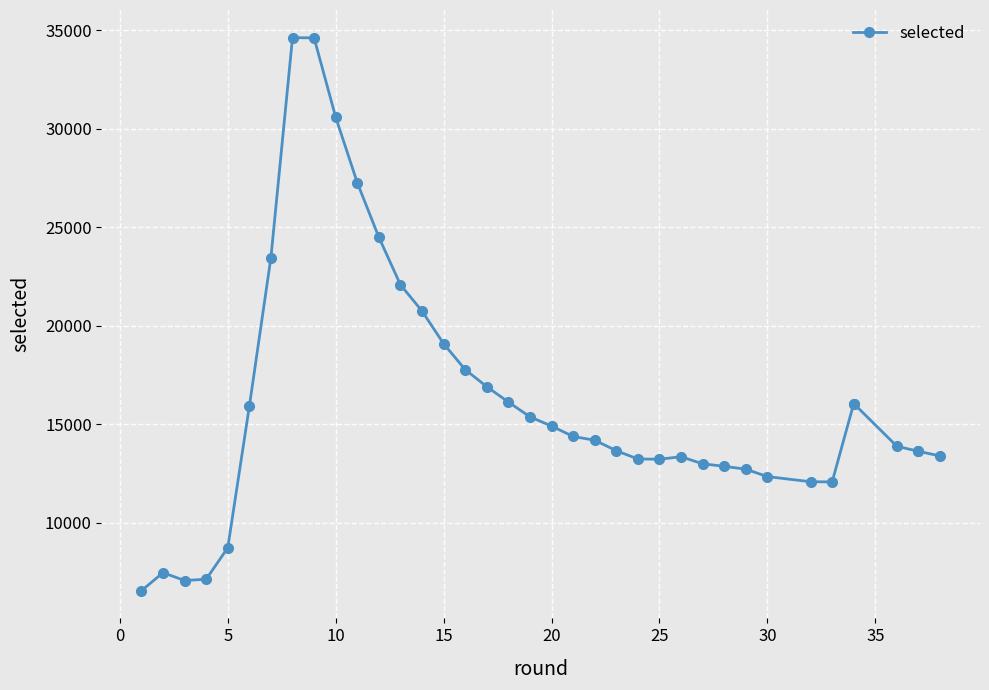

What is the minimum value shown in the chart?

6536